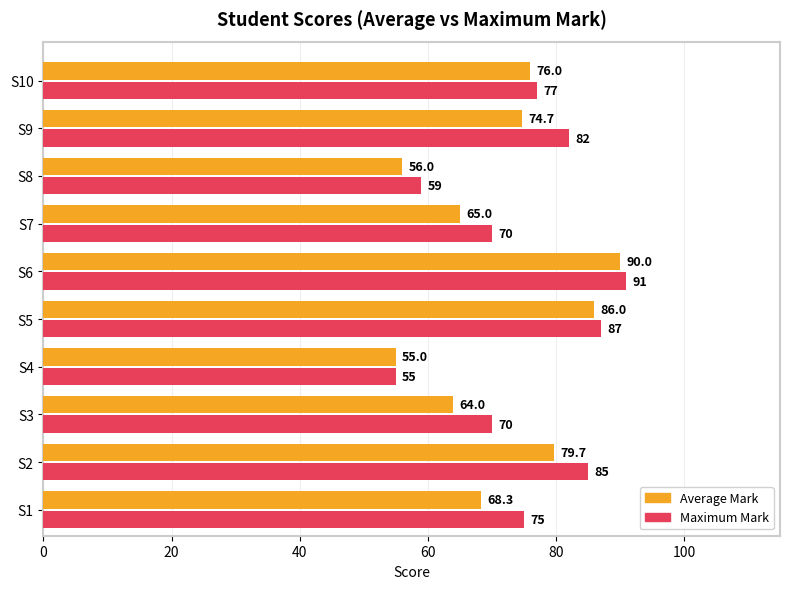

At which category is the sum across all series the highest?

S6